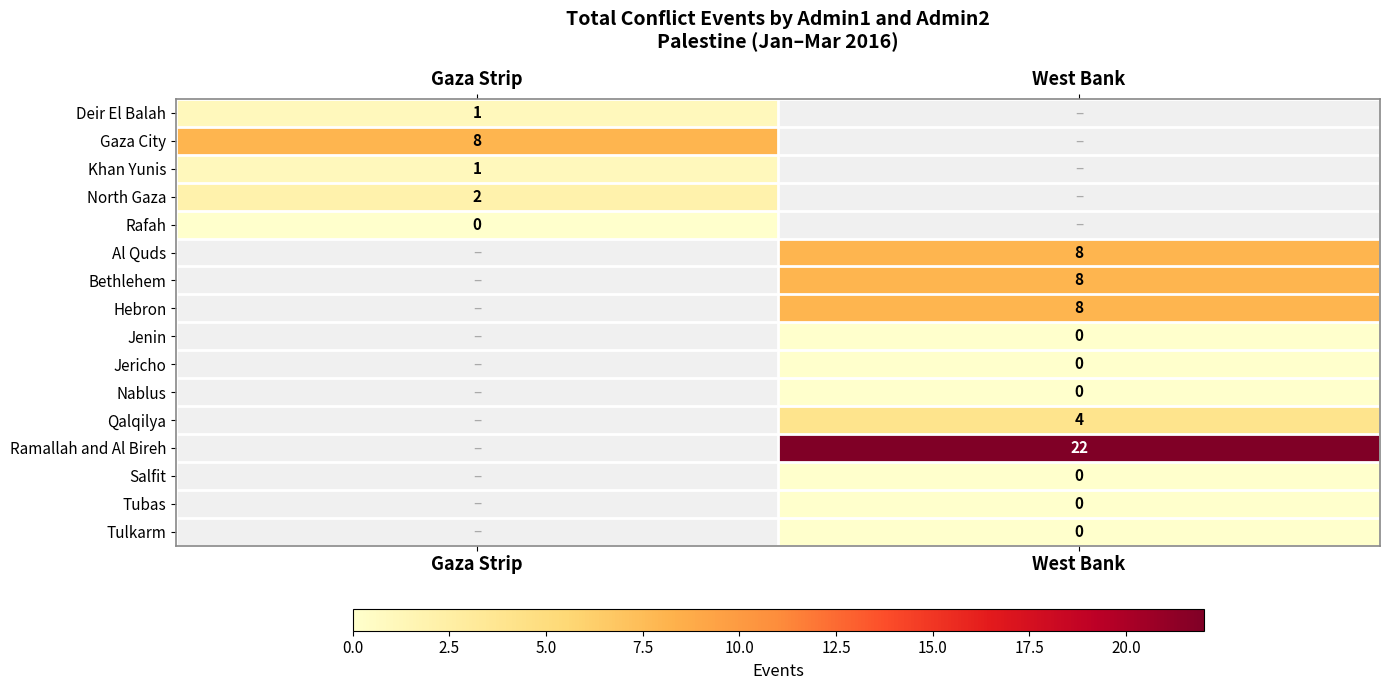

True or false: Al Quds has a value of 8 at West Bank.

True